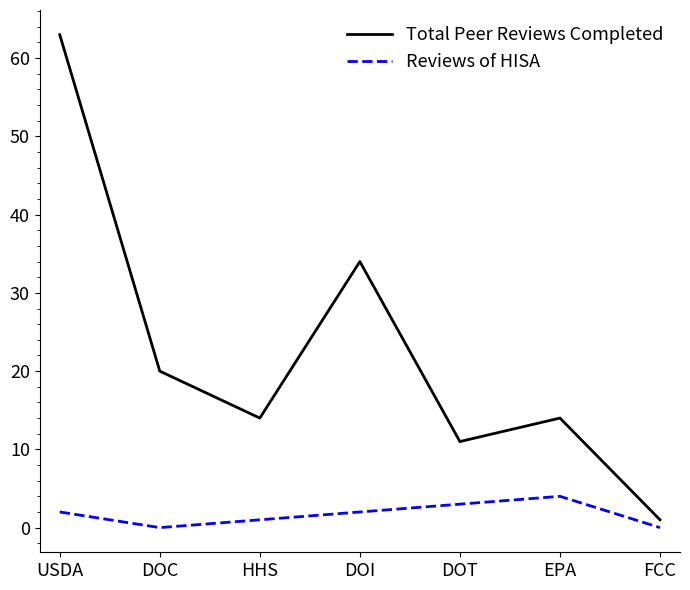

Which series has the largest total across all categories?

Total Peer Reviews Completed